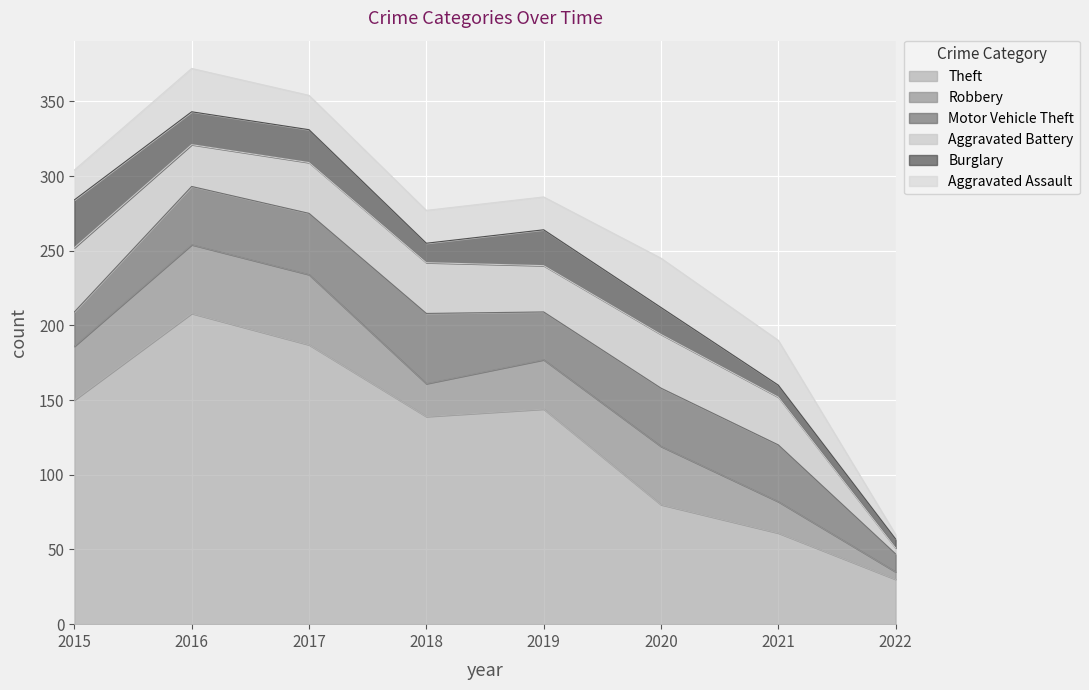

What are all the series names shown in the legend?

Theft, Robbery, Motor Vehicle Theft, Aggravated Battery, Burglary, Aggravated Assault